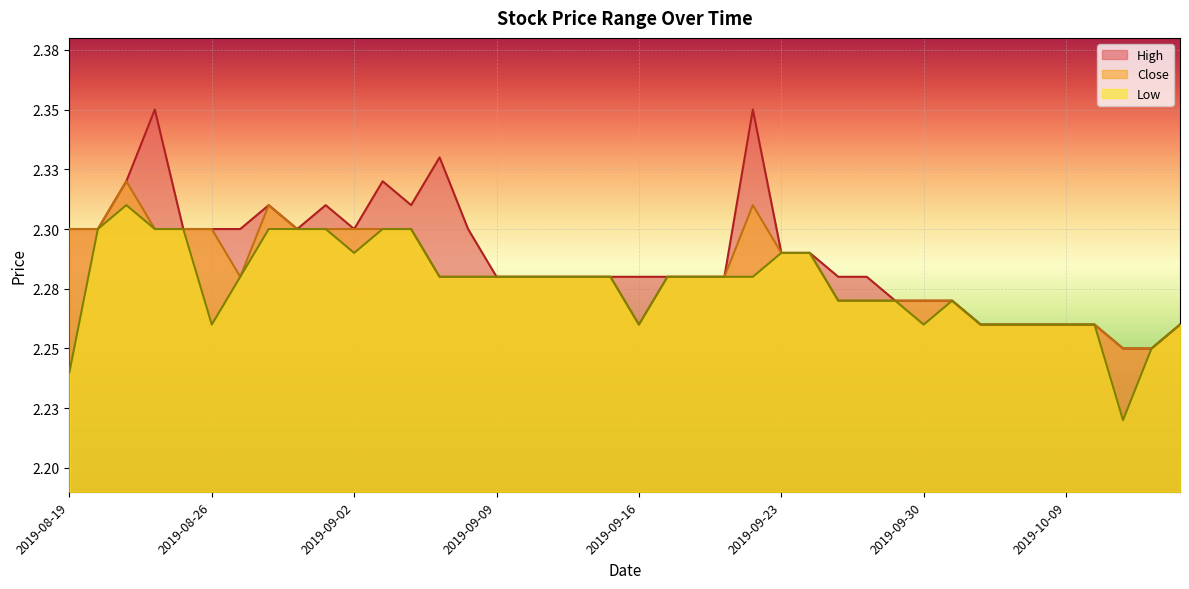

What are all the series names shown in the legend?

High, Close, Low